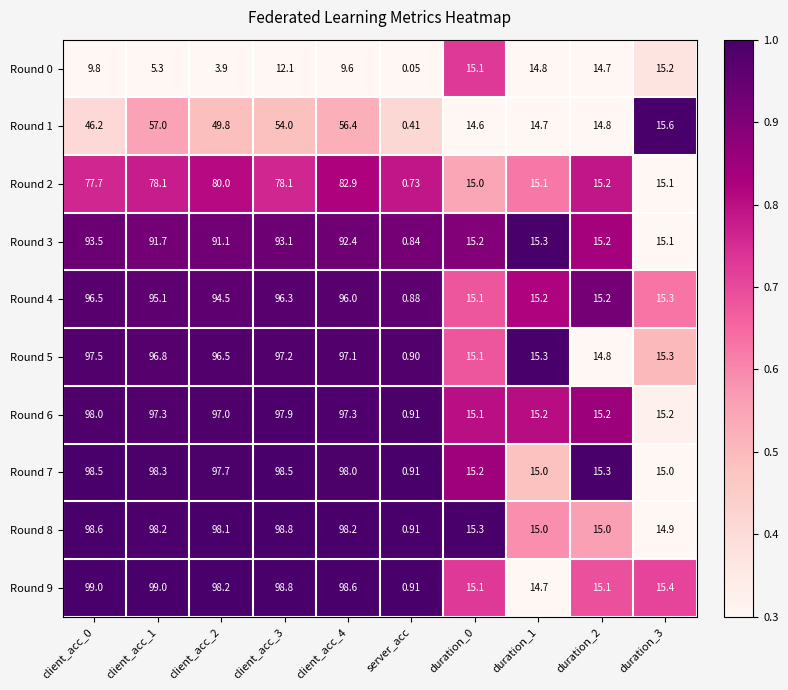

Is the value of Round 1 at duration_0 greater than the value of Round 3 at client_acc_0?

No